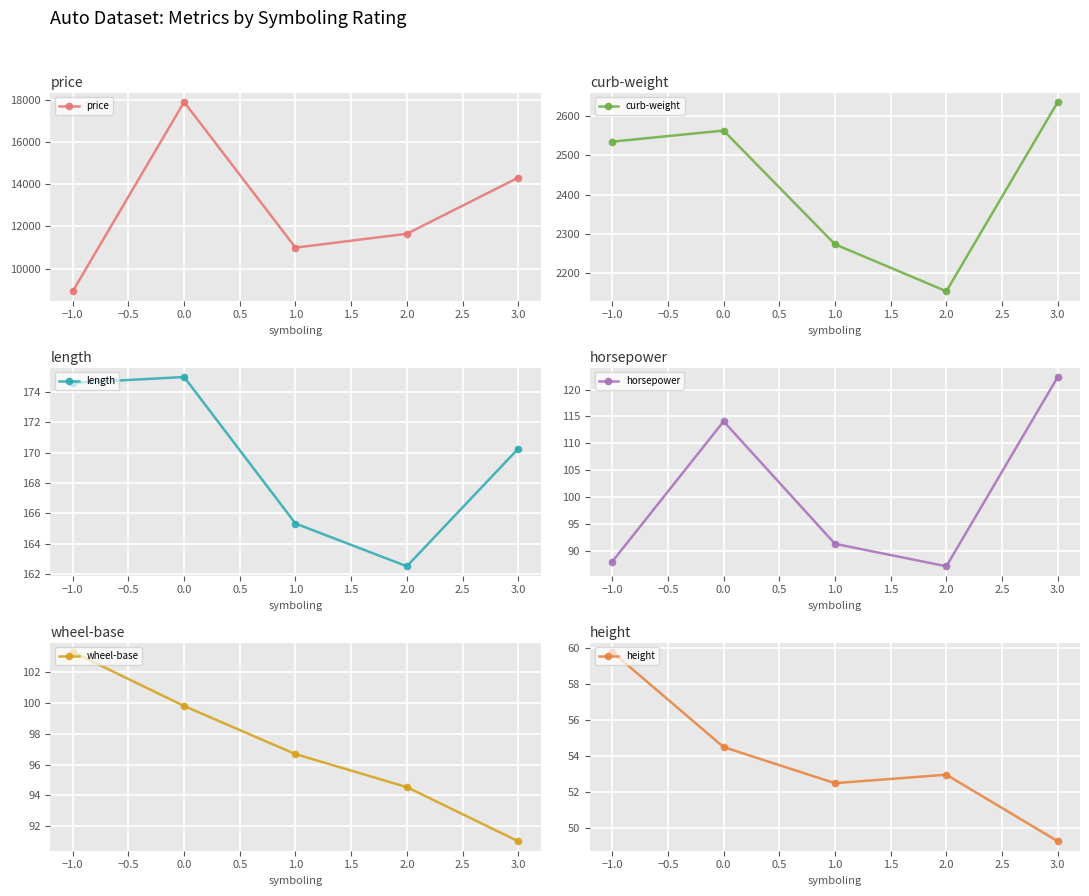

What is the minimum value shown in the chart?

49.3